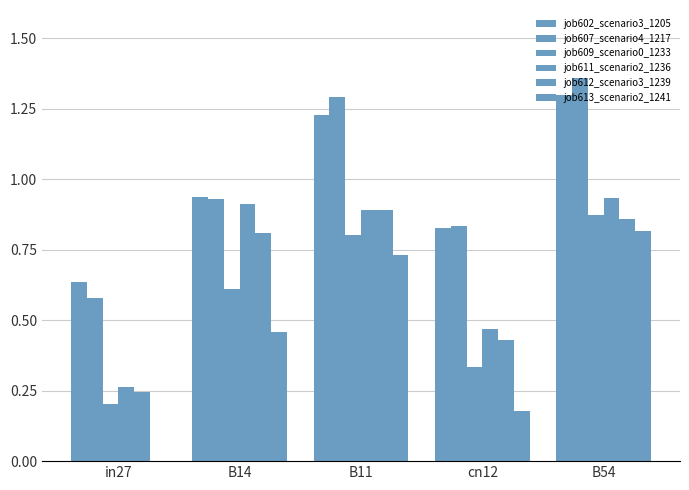

Rank the categories by job602_scenario3_1205 value from lowest to highest.

in27, cn12, B14, B11, B54